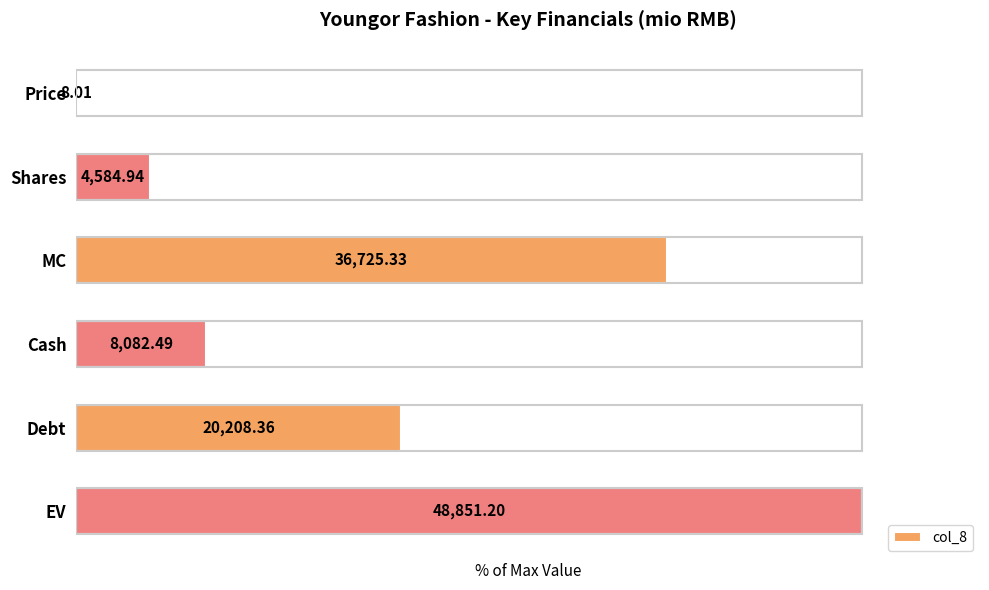

What is the average value?

40.4